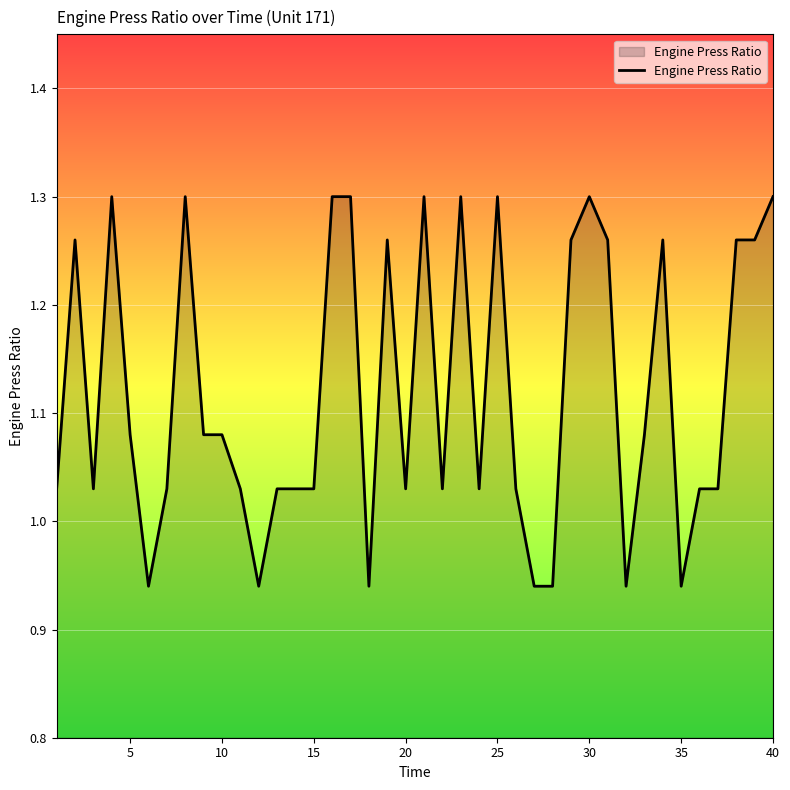

What is the difference between the maximum and minimum values?

0.4